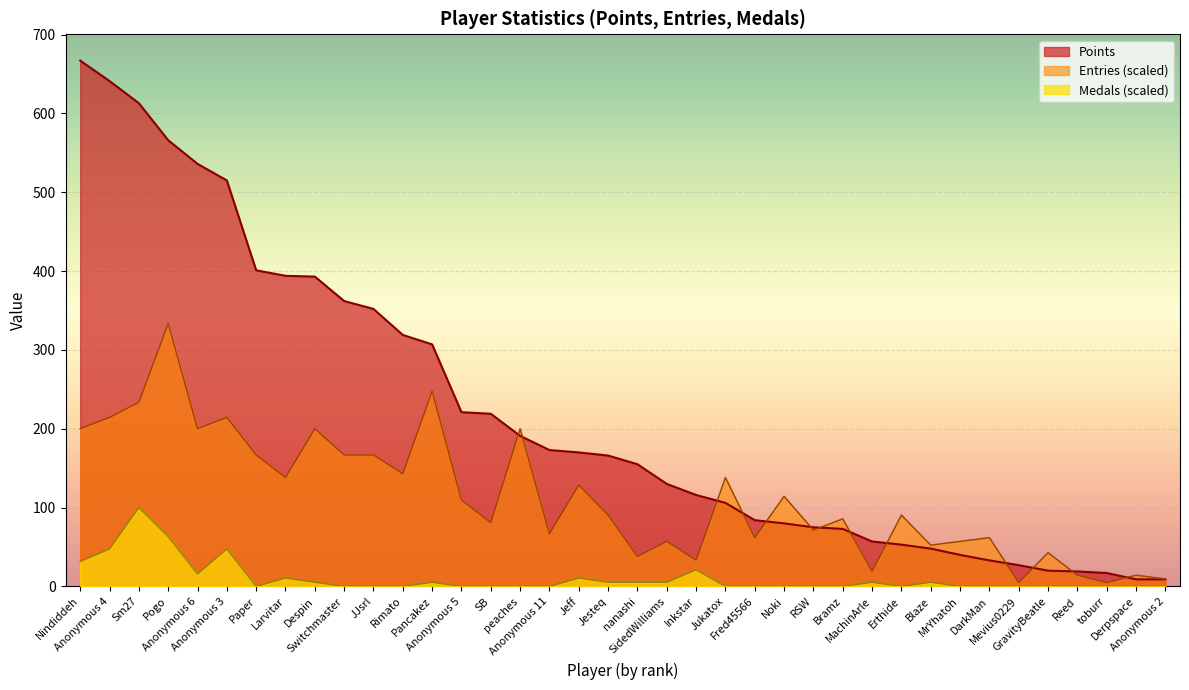

At how many categories does at least one series exceed 1?

38